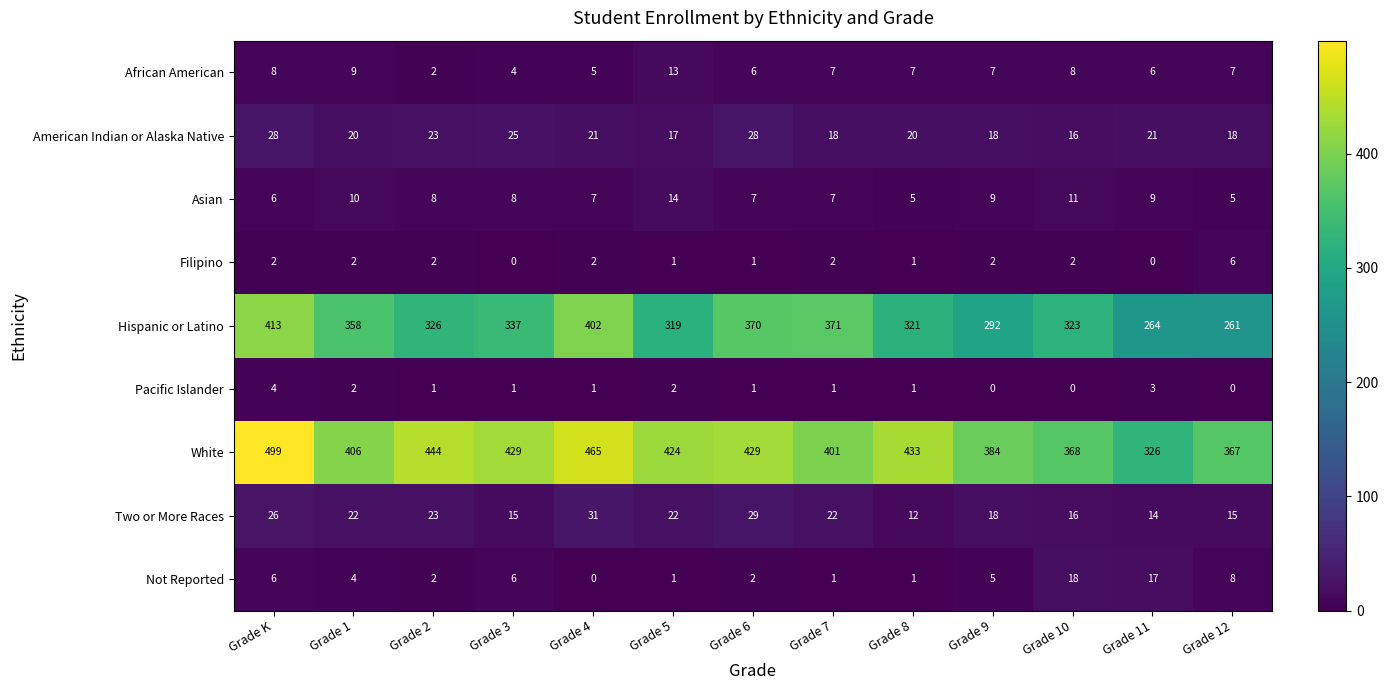

What is the difference between the maximum and minimum values in the Asian series?

9